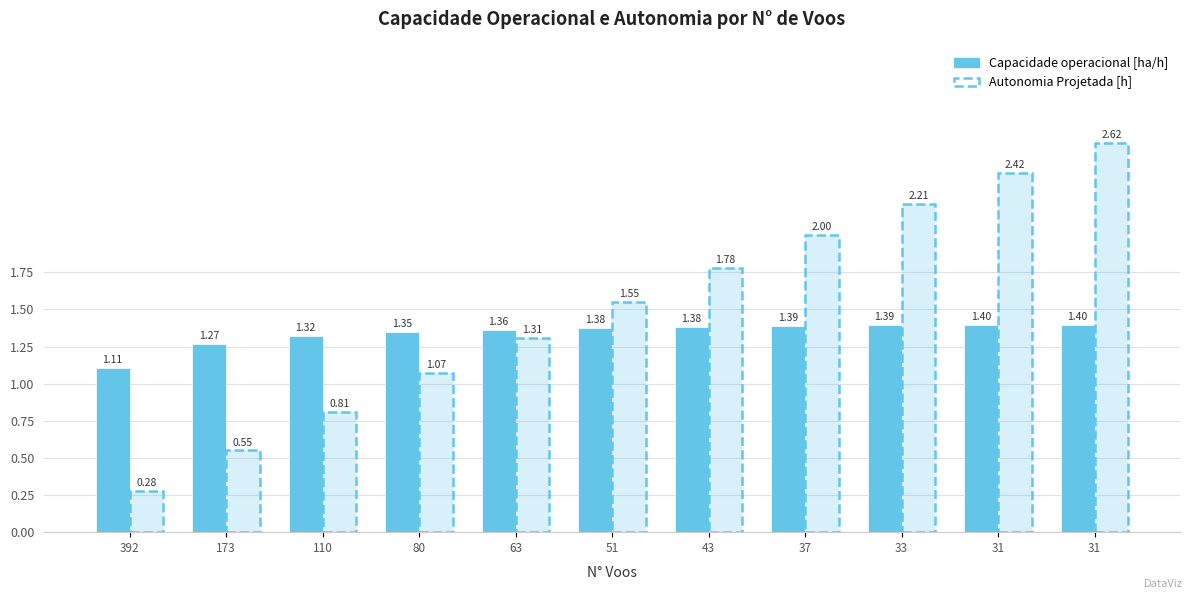

What is the difference between the second highest and minimum values in the Autonomia Projetada [h] series?

2.1